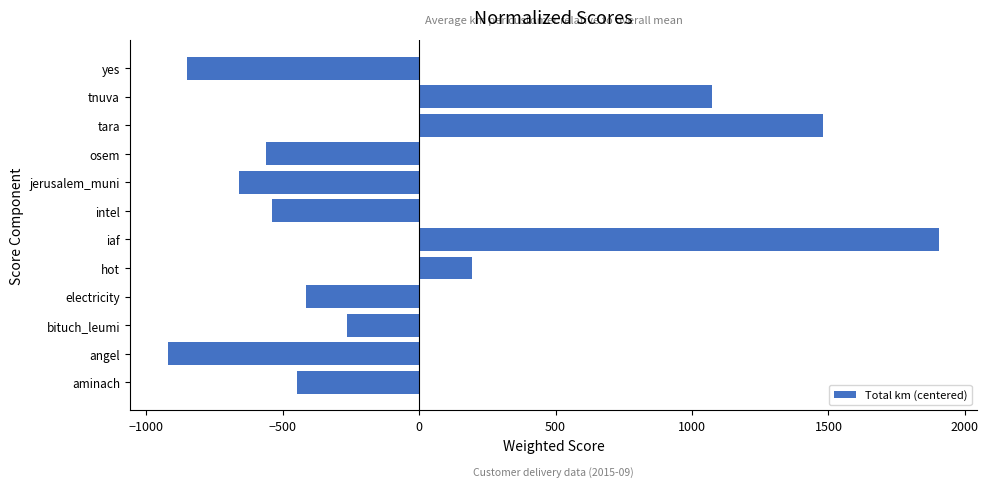

Reading top to bottom, extract all data points from this chart.

-850.2	1075.2	1479.5	-560.8	-659.5	-536.9	1903.9	192.4	-412.9	-263.2	-918.9	-448.4